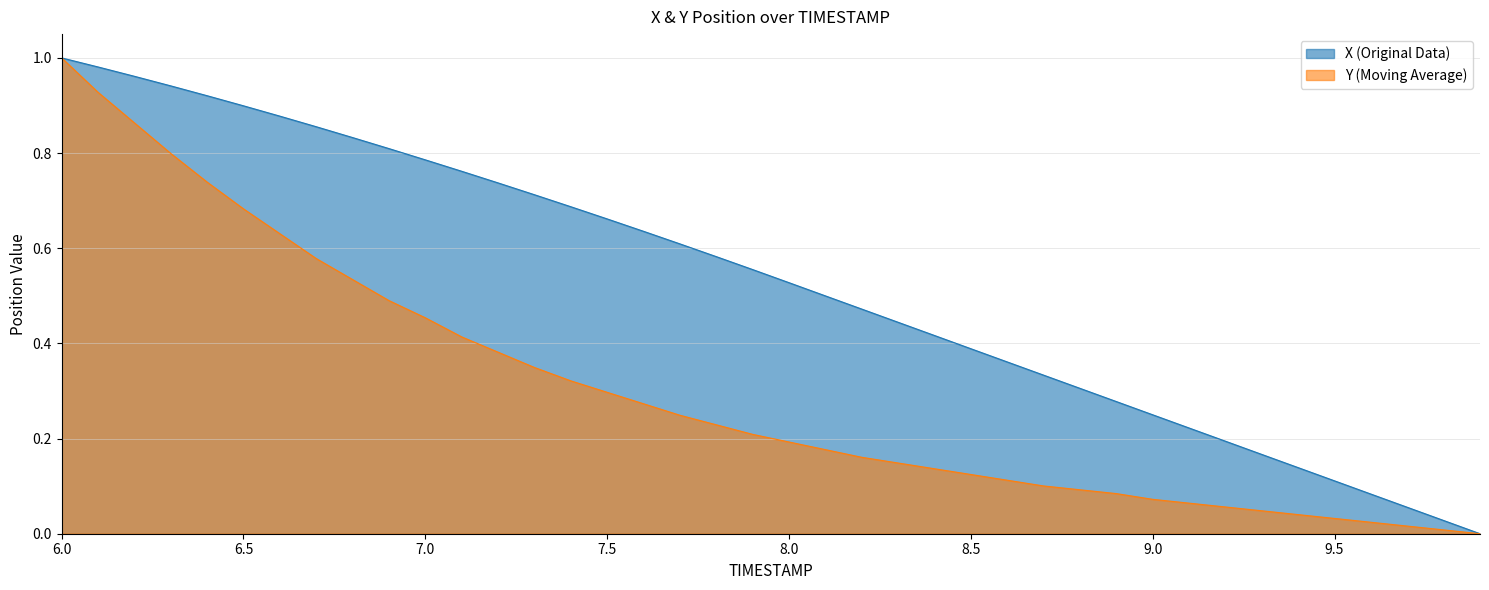

How many lines are shown in the chart?

2